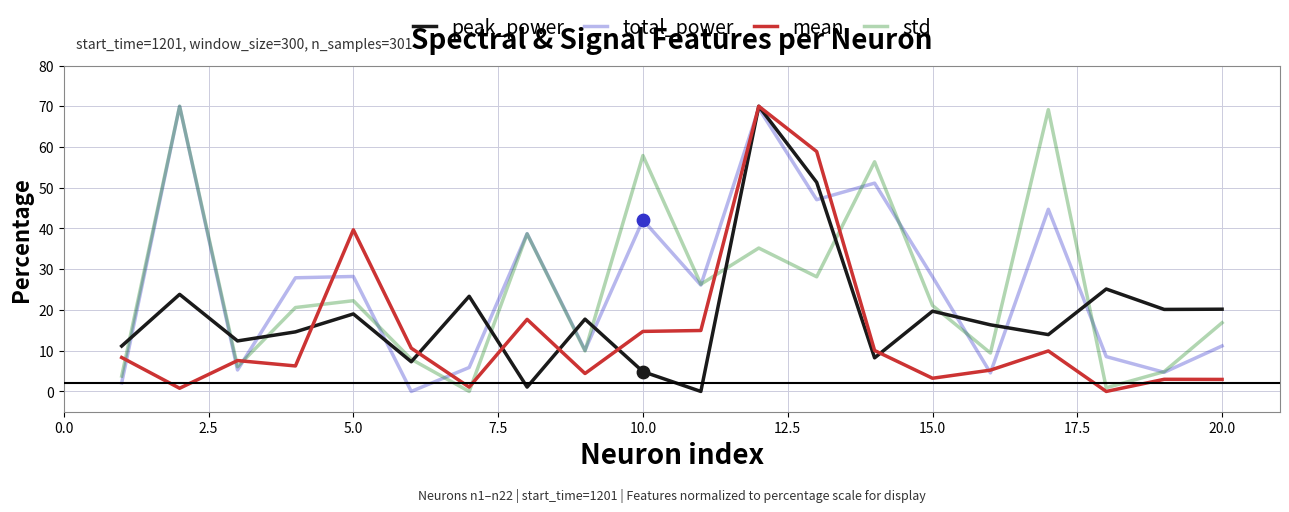

What is the maximum value for std?

70.0